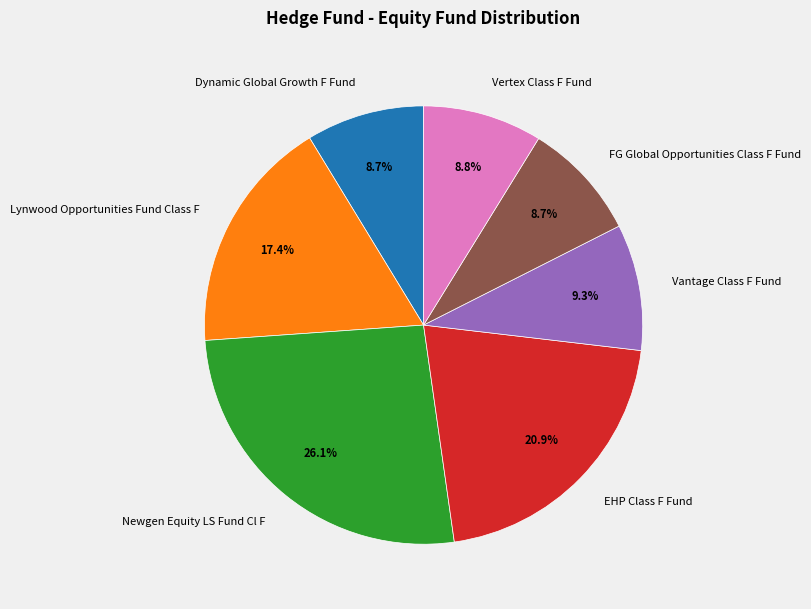

Does any single category account for the majority?

No